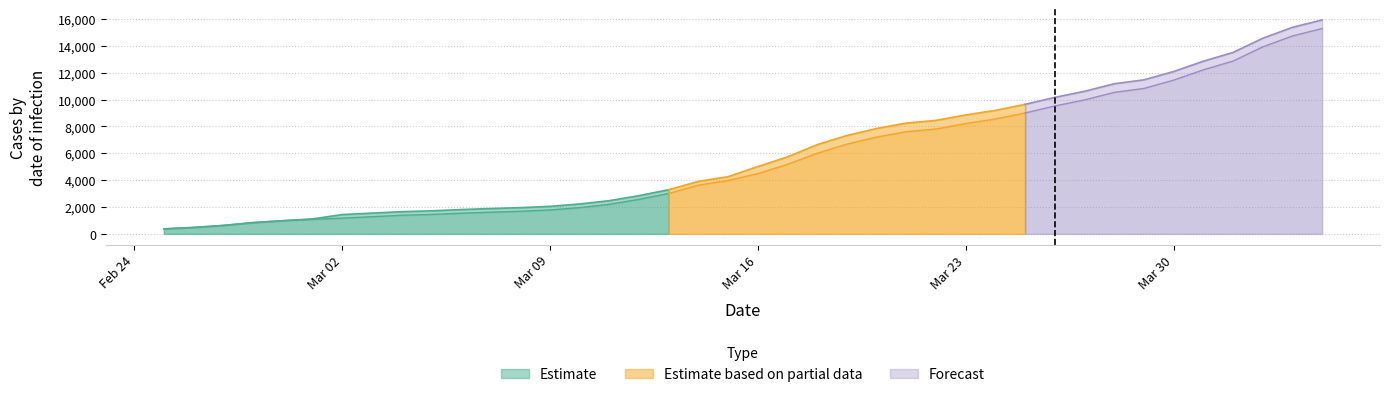

At how many categories does at least one series exceed 1458?

33